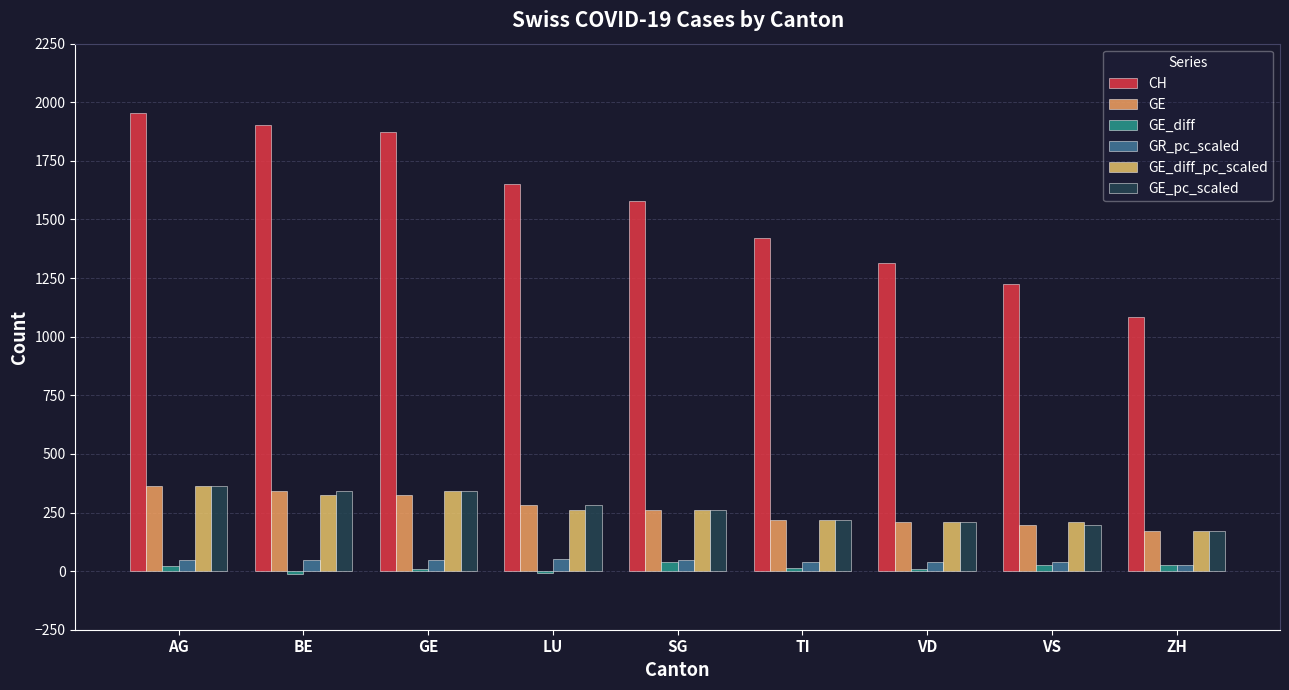

How many series are shown in this chart?

6